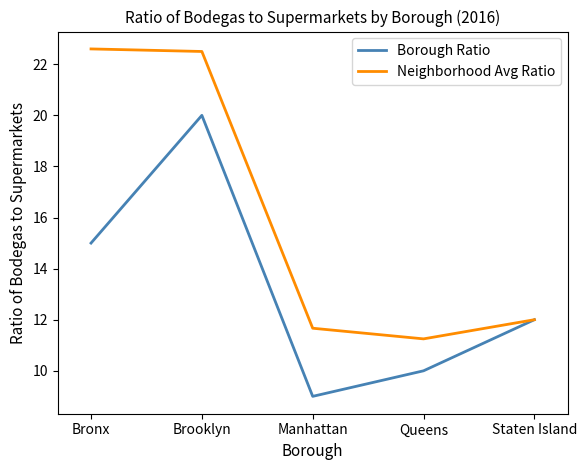

Count the number of categories in the chart.

5